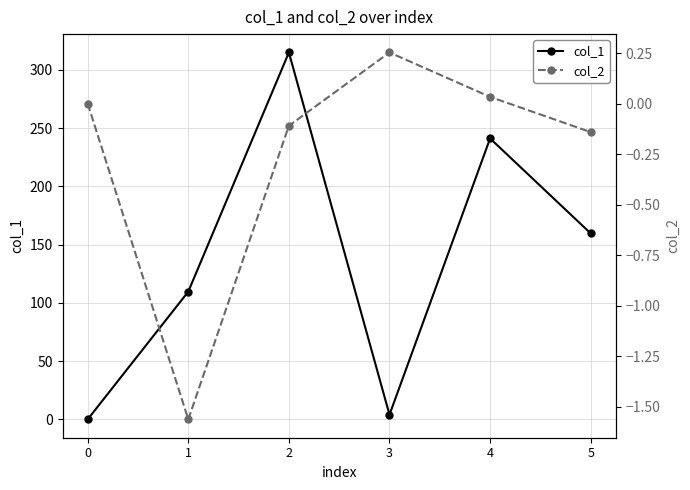

Which series has the widest spread of values?

col_1